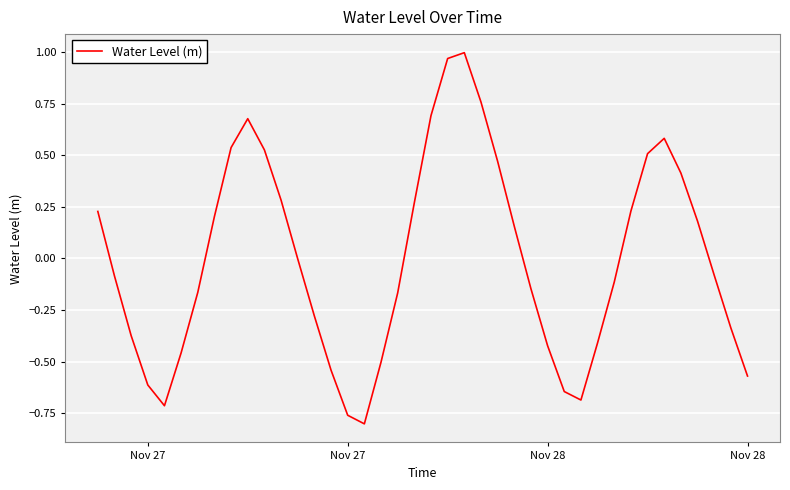

What is the difference between the maximum and minimum values?

1.8